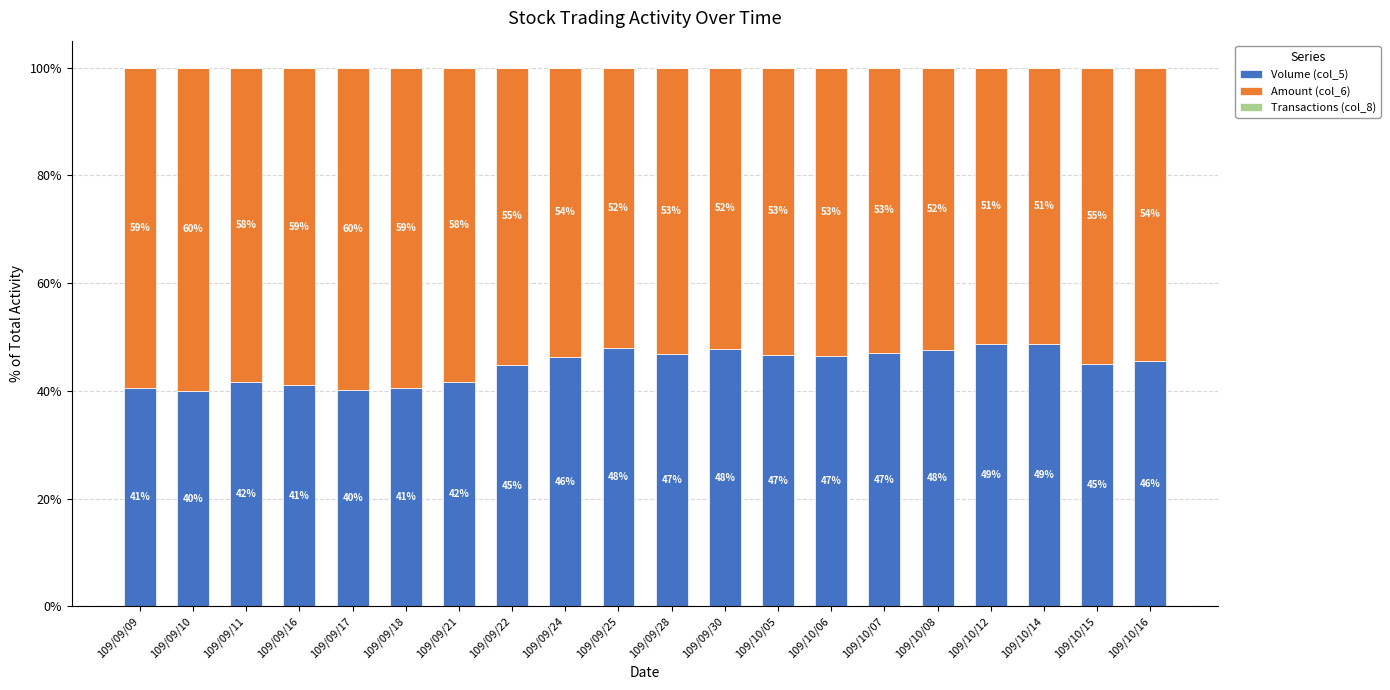

Read the Volume (col_5) value at 109/10/14.

48.8